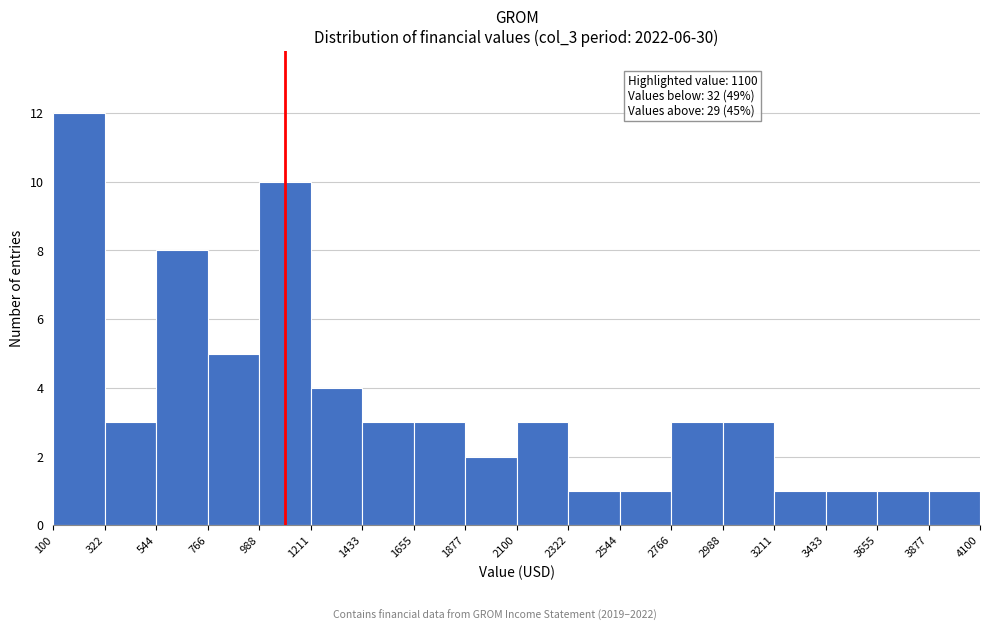

Which range on the x-axis has the tallest bar?

100 to 322